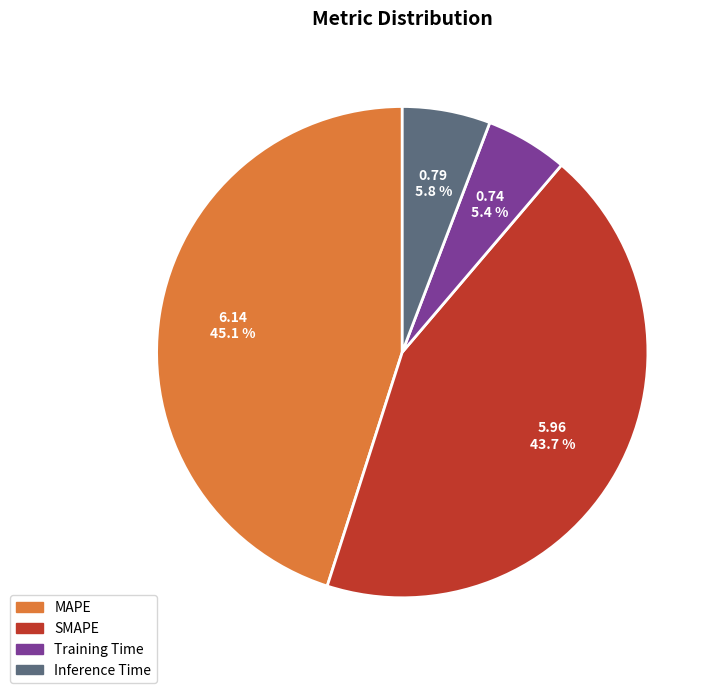

Which category has the biggest portion of the pie?

MAPE